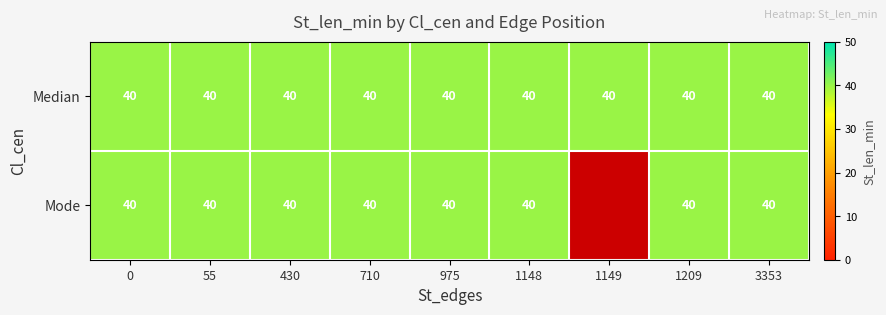

Rank the series by their maximum value, from highest to lowest.

Median, Mode